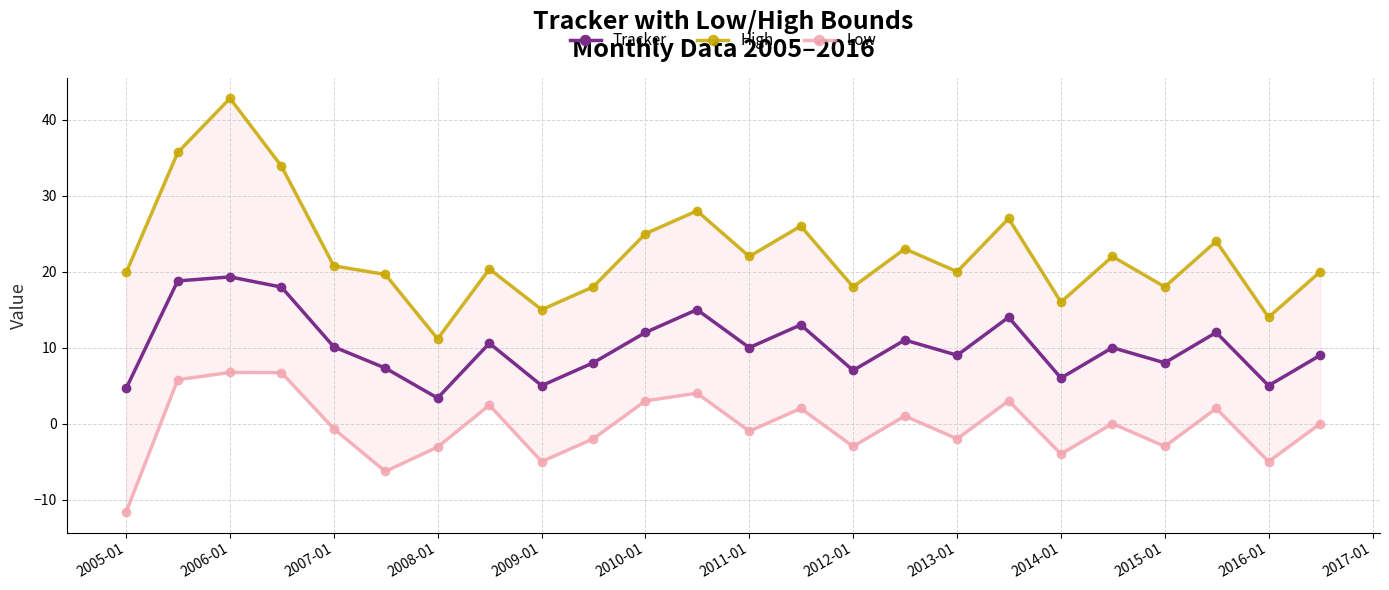

Where is the first local minimum for Tracker?

2008-01